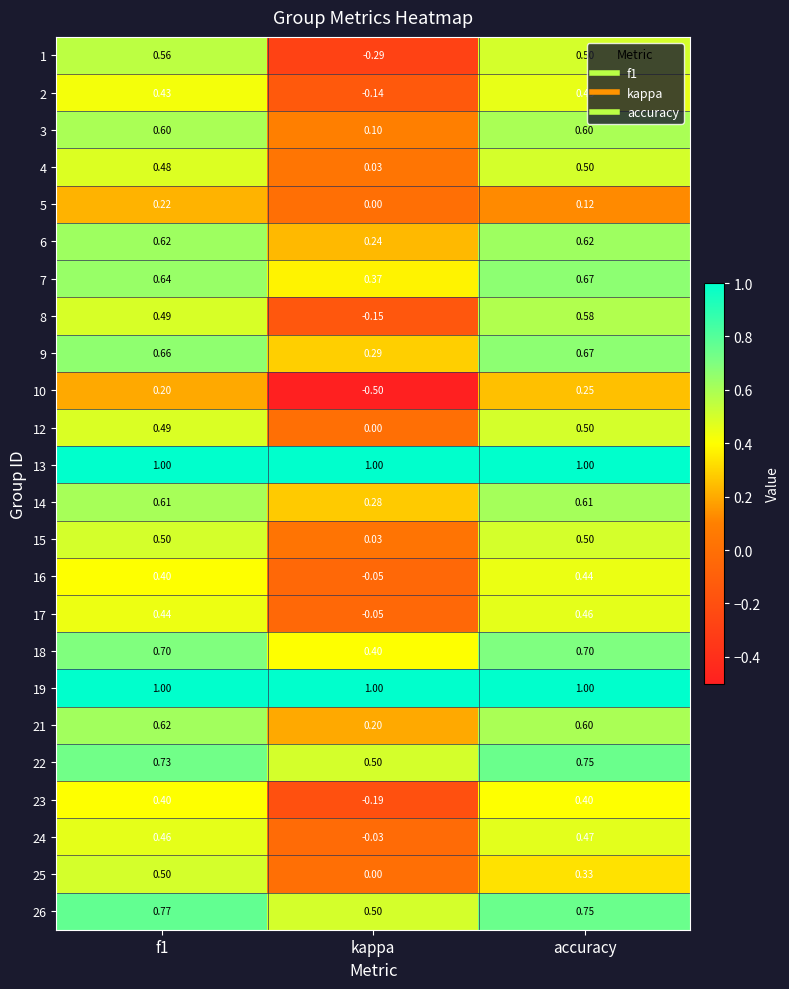

At which label does 12 reach its minimum?

kappa